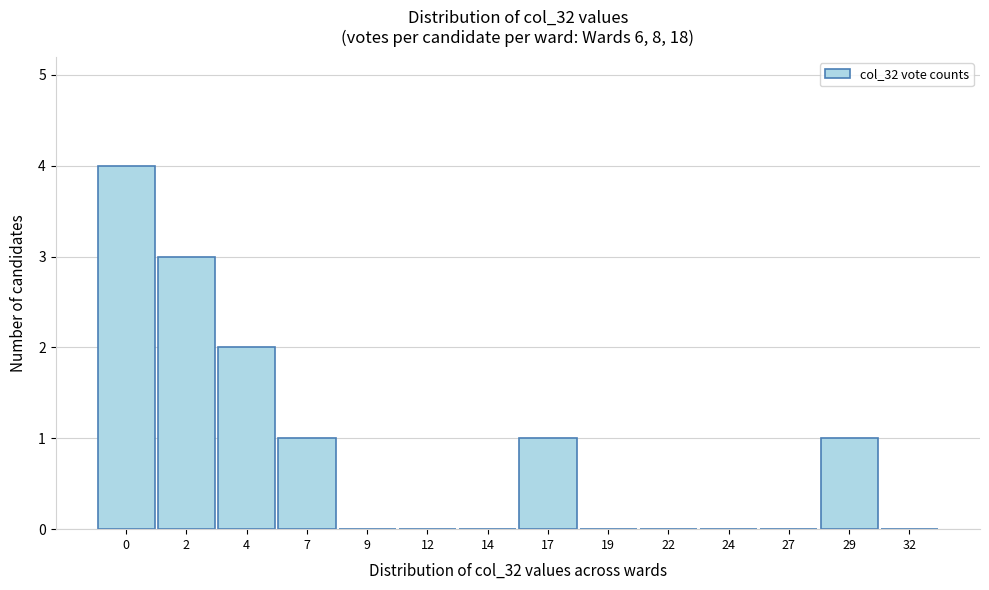

Reading left to right, transcribe all the data shown in this chart.

0=4	2=3	4=2	7=1	9=0	12=0	14=0	17=1	19=0	22=0	24=0	27=0	29=1	32=0